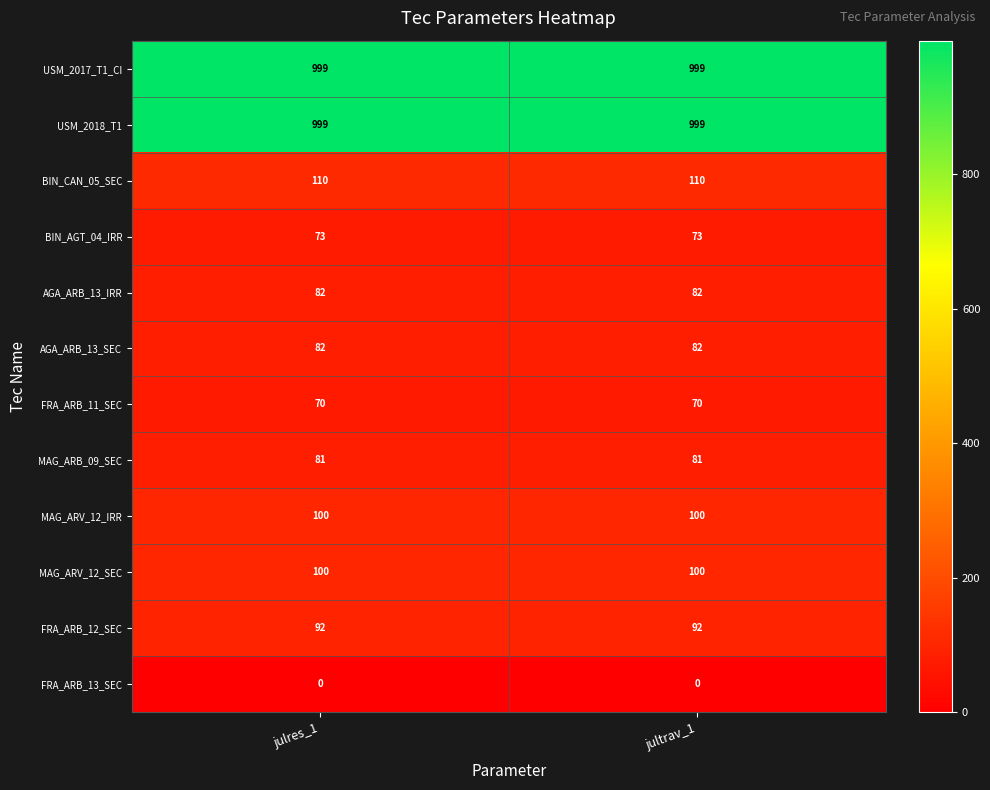

What is the total value across all series at julres_1?

2788